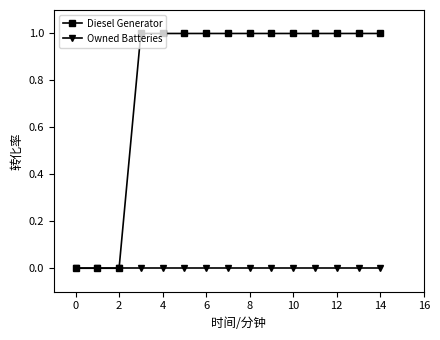

List the series in order of their overall mean, highest first.

Diesel Generator, Owned Batteries